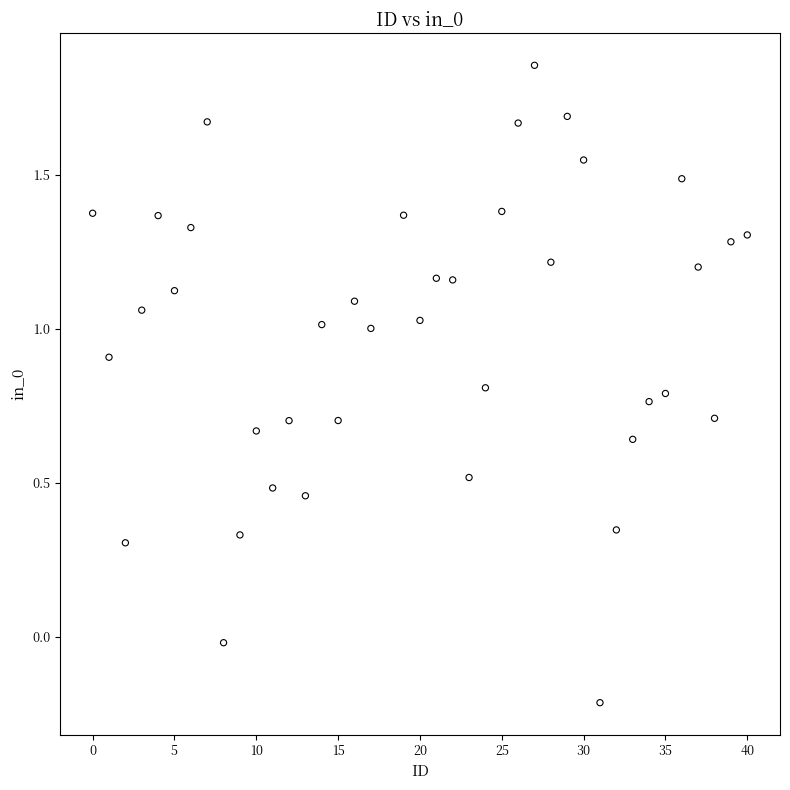

What is the range of Y values (max minus min)?

2.1